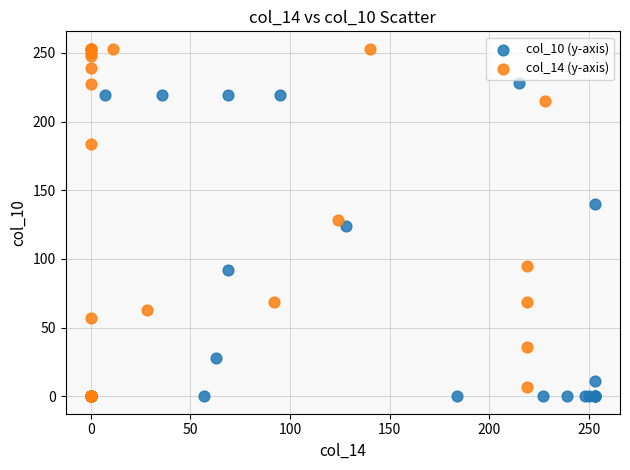

Which series has the widest spread of Y values?

col_14 (y-axis)